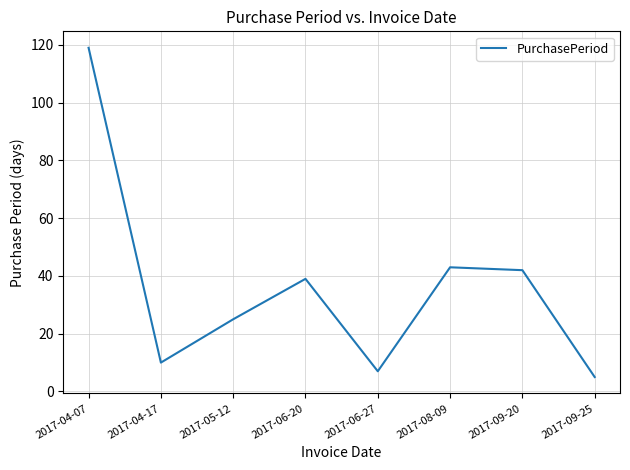

What is the sum of the values at 2017-05-12 and 2017-04-17?

35